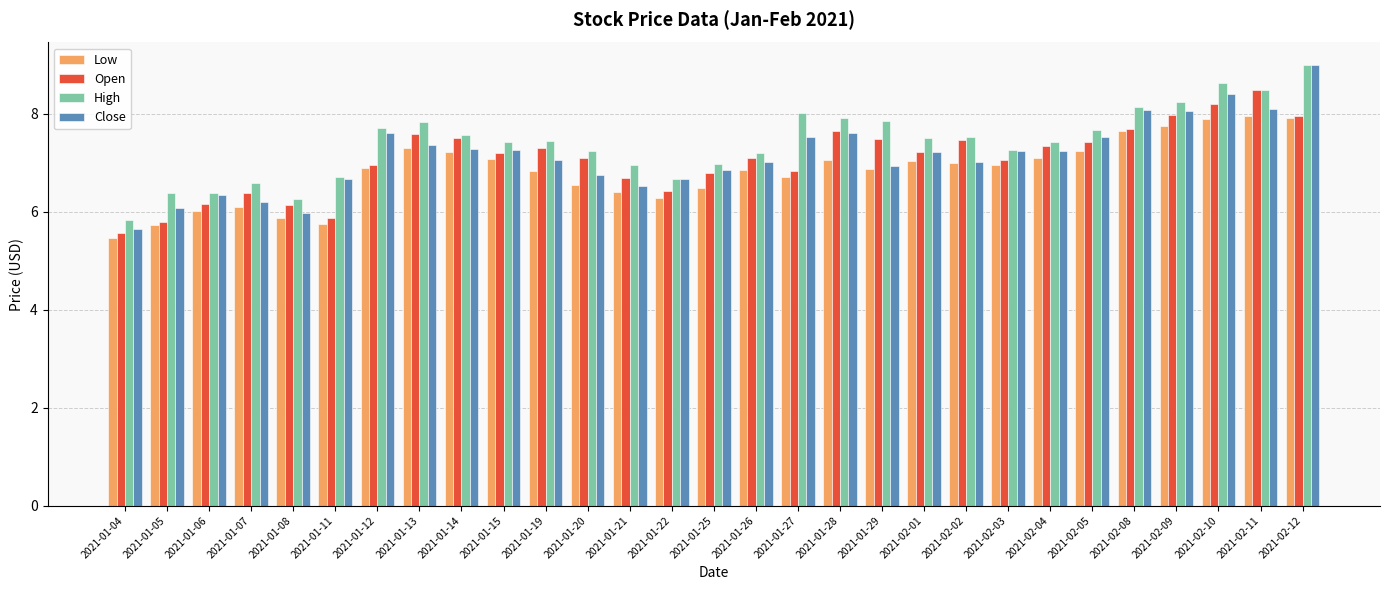

What position from the left is 2021-02-12?

29